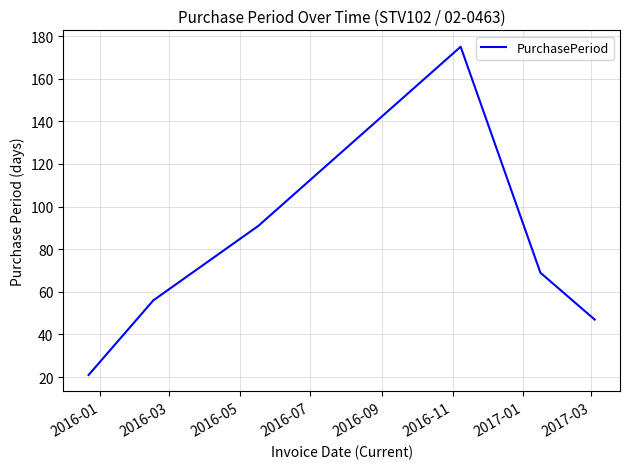

What is the maximum value shown in the chart?

175